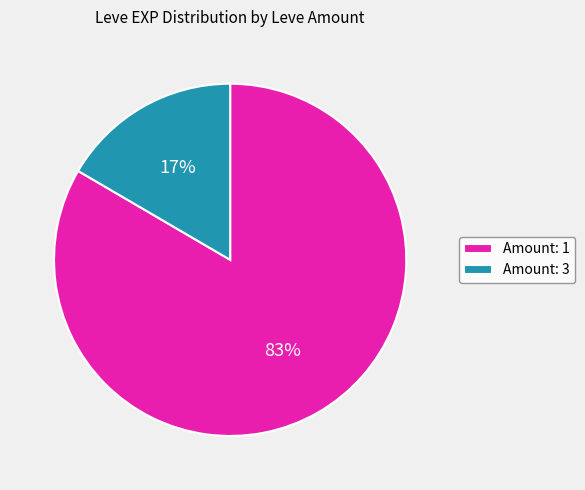

What percentage is the Amount: 3 slice, to the nearest percent?

17%